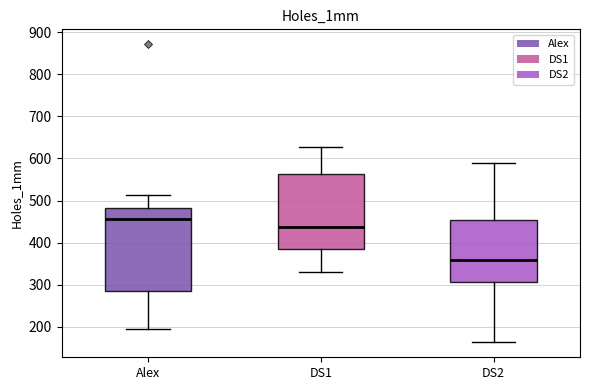

Reading left to right, transcribe this box plot: for each box, give where its median line is, the range the box spans, and where its two whiskers end, as read against the y-axis. The values are not printed on the chart, so give them approximately, as read against the axis.

Alex: median 460, box 280 to 480, whiskers 200 to 510
DS1: median 440, box 380 to 560, whiskers 330 to 630
DS2: median 360, box 310 to 450, whiskers 160 to 590